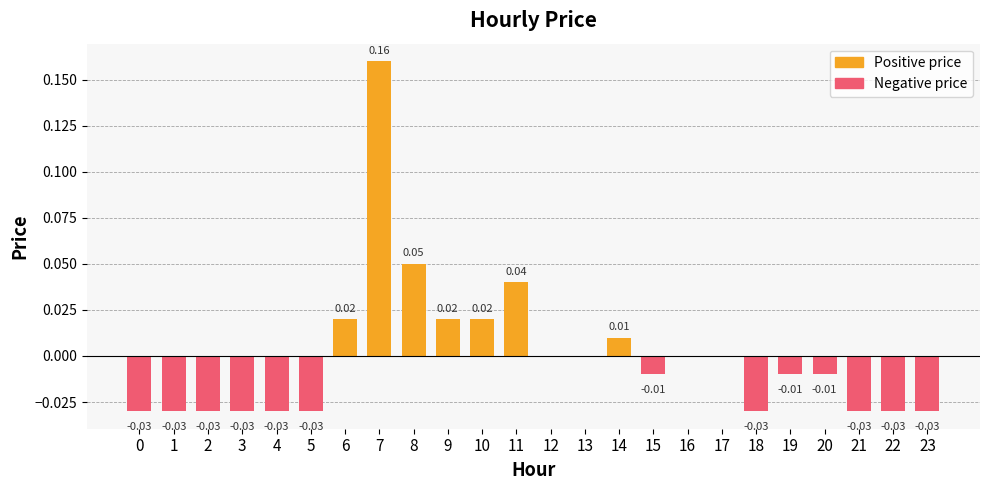

Between 19 and 11, which is larger?

11